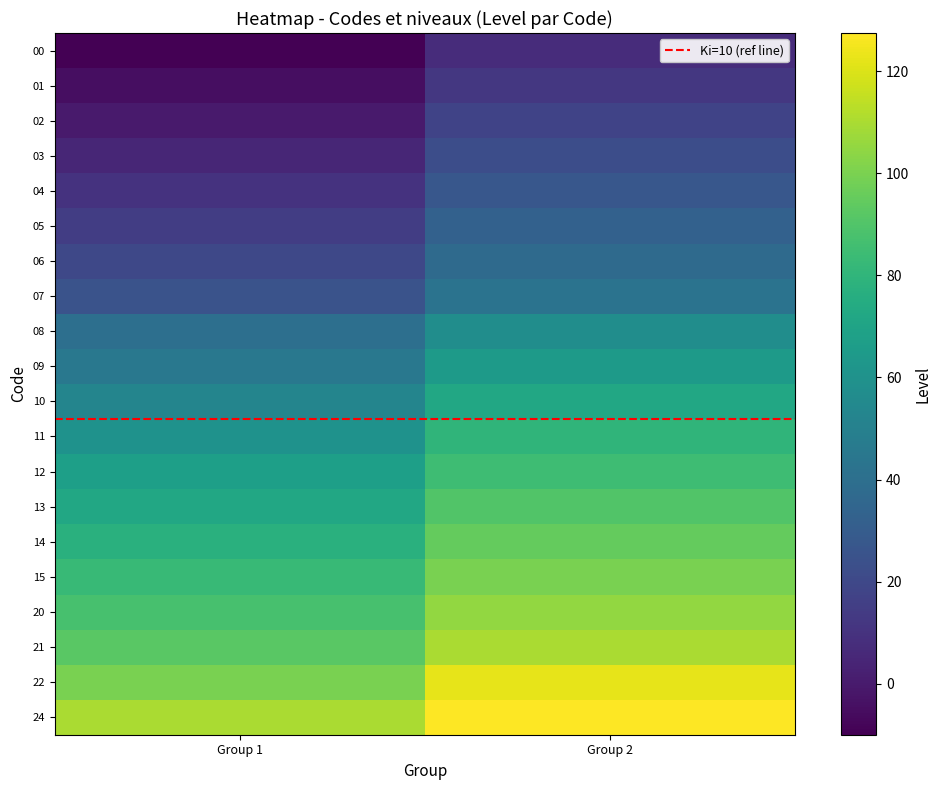

Which category has the highest value across all series?

Group 2